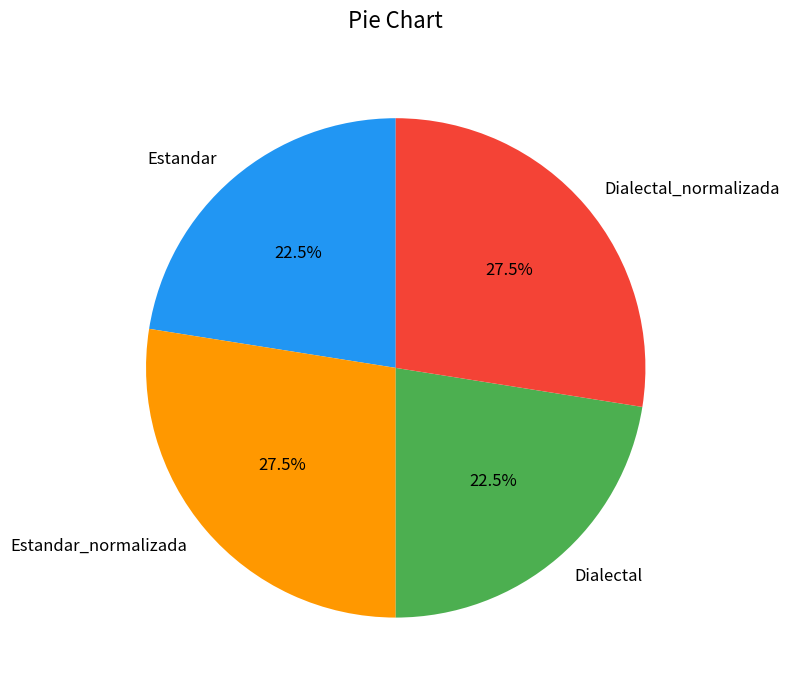

Is Dialectal the majority of the pie?

No